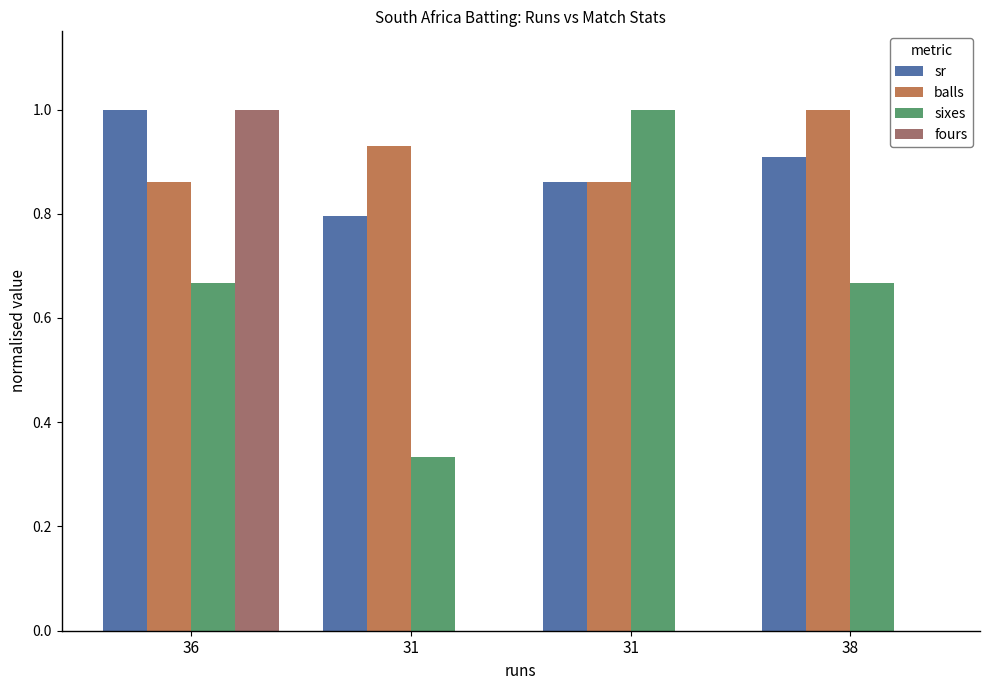

How many series are shown in this chart?

4